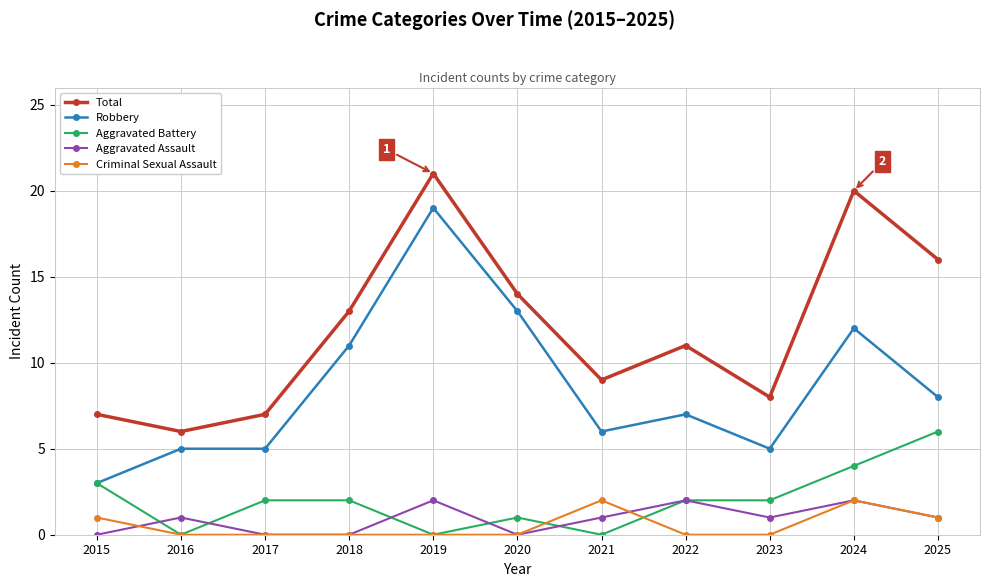

Reading left to right, what are all the values shown in this chart?

Total: 7	6	7	13	21	14	9	11	8	20	16
Robbery: 3	5	5	11	19	13	6	7	5	12	8
Aggravated Battery: 3	0	2	2	0	1	0	2	2	4	6
Aggravated Assault: 0	1	0	0	2	0	1	2	1	2	1
Criminal Sexual Assault: 1	0	0	0	0	0	2	0	0	2	1